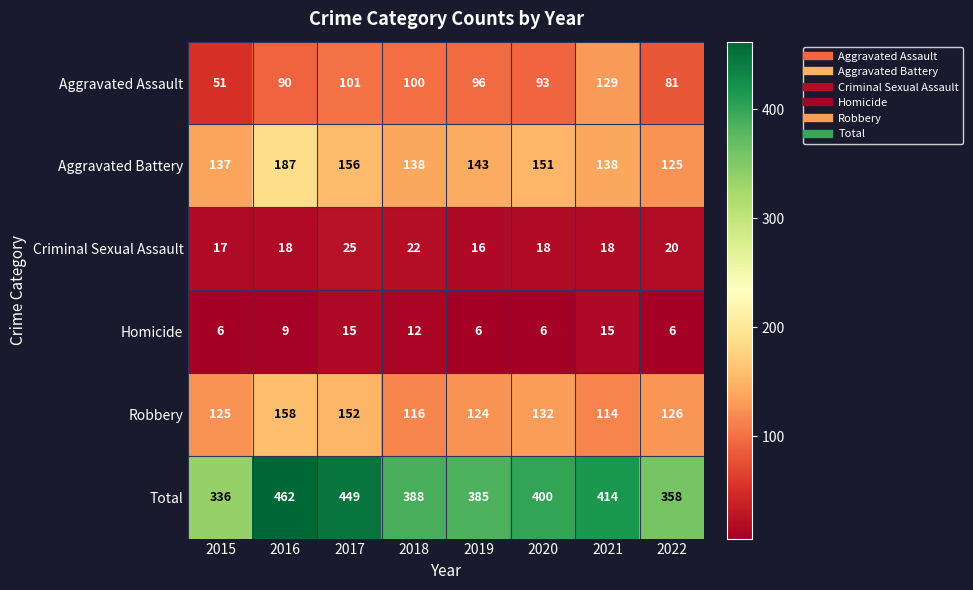

Which category has the highest value across all series?

2016